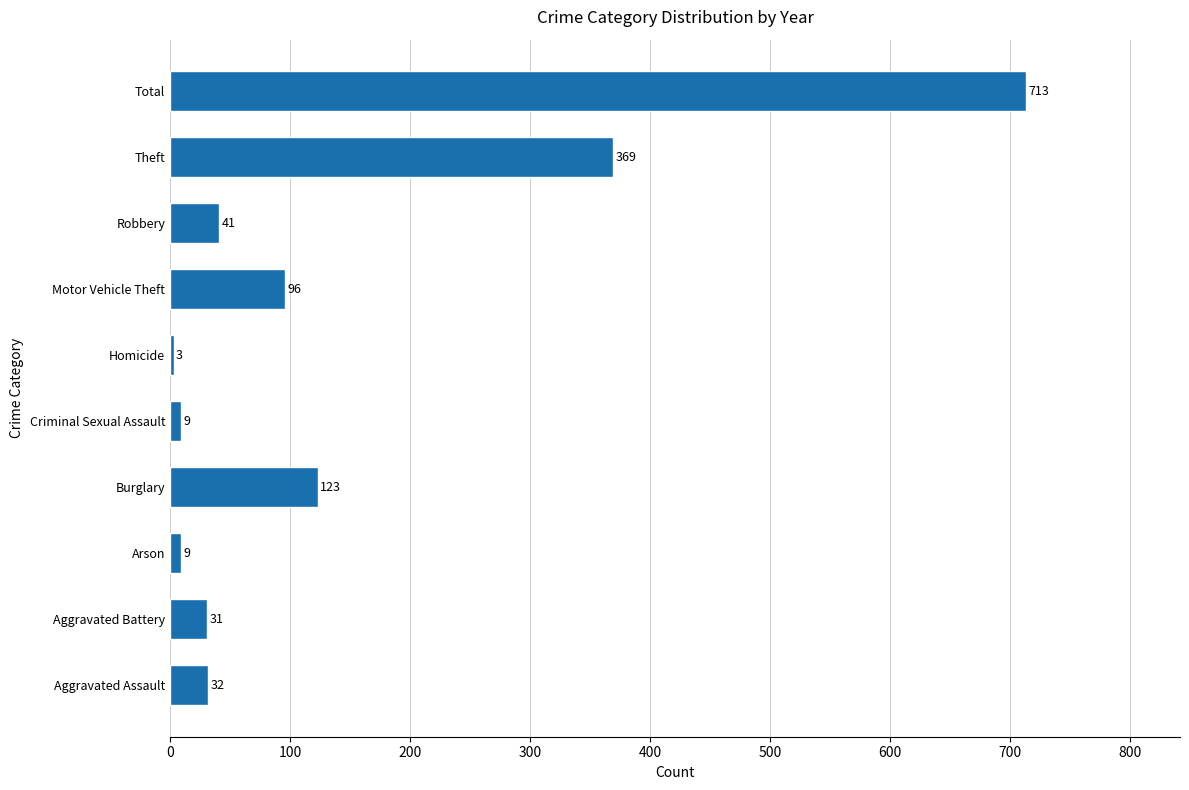

What is the sum of all values?

1426